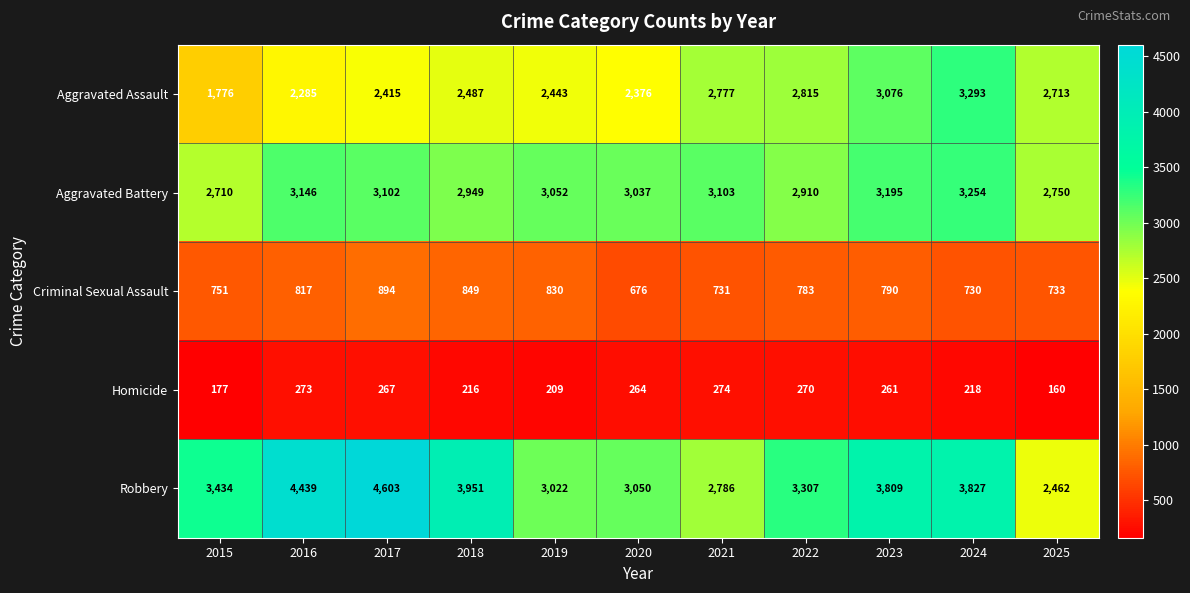

Which series has the widest spread of values?

Robbery